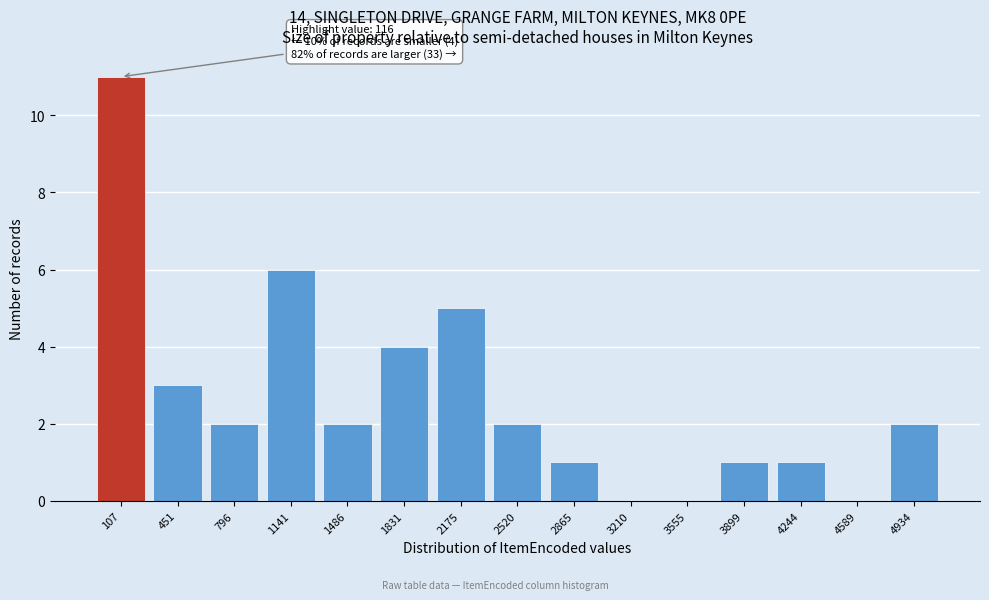

Reading right to left, what are all the values shown in this chart?

4934=2	4589=0	4244=1	3899=1	3555=0	3210=0	2865=1	2520=2	2175=5	1831=4	1486=2	1141=6	796=2	451=3	107=11